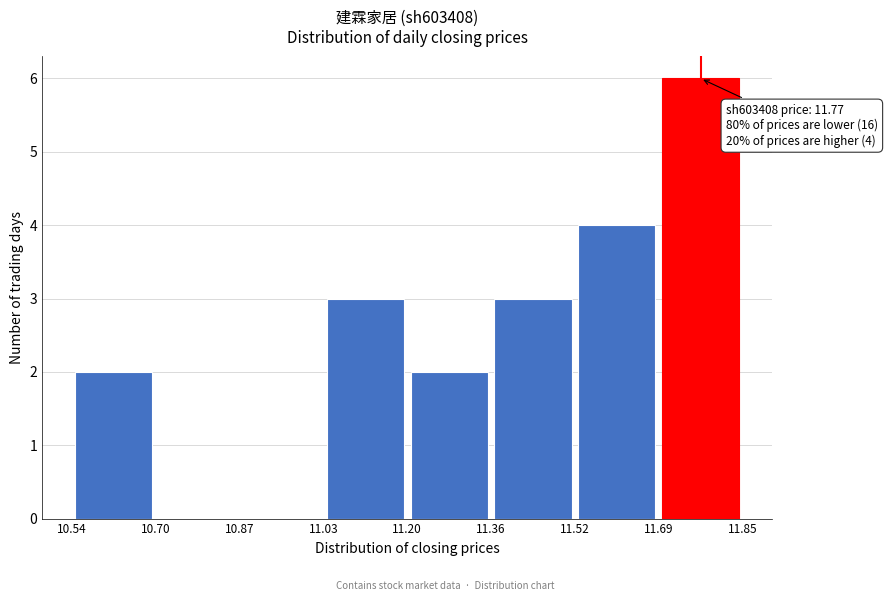

Which range on the x-axis has the tallest bar?

11.69 to 11.85